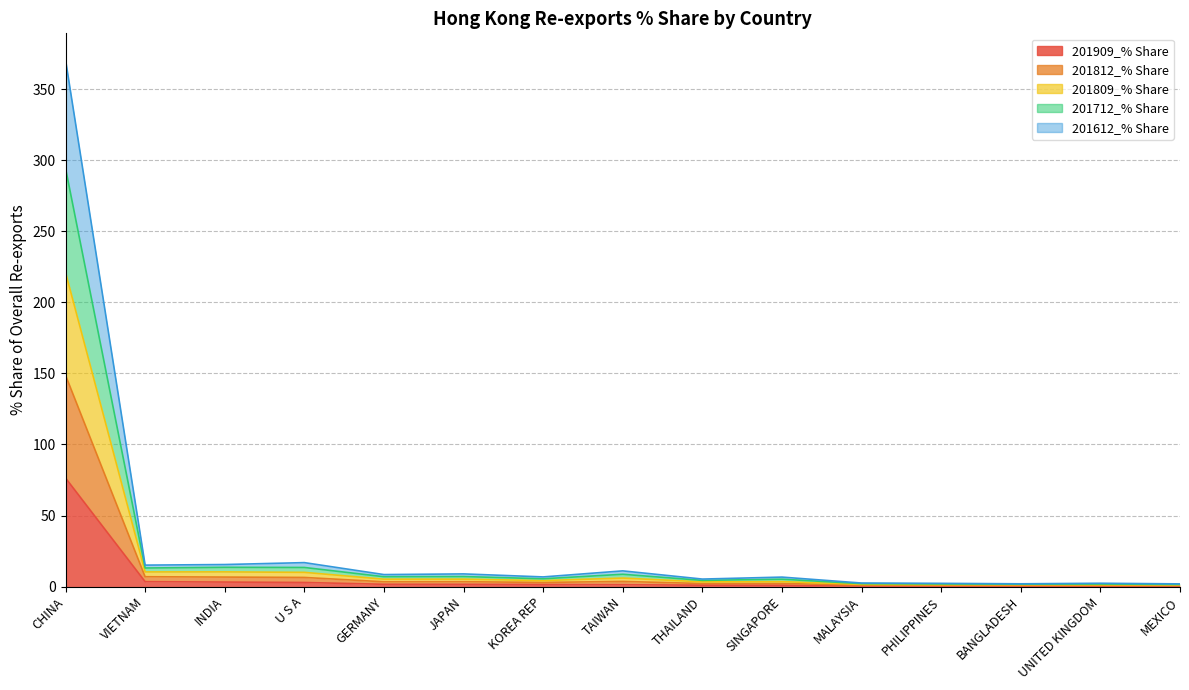

What are all the series names shown in the legend?

201909_% Share, 201812_% Share, 201809_% Share, 201712_% Share, 201612_% Share